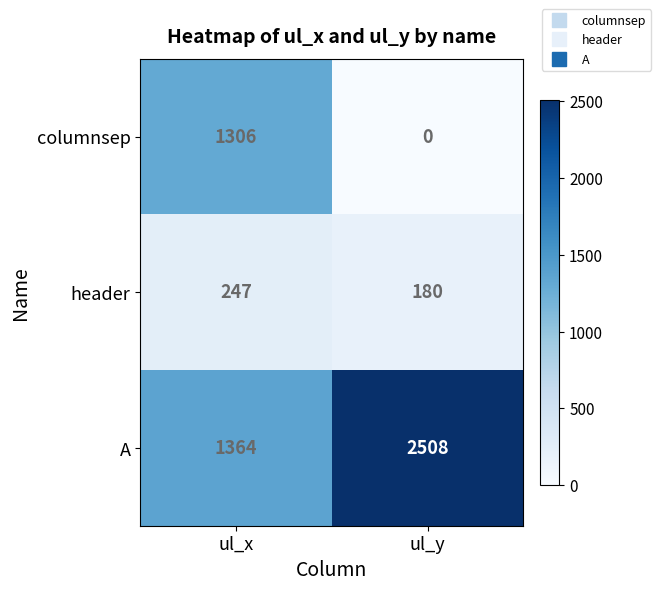

At which category does the chart reach its minimum across all series?

ul_y